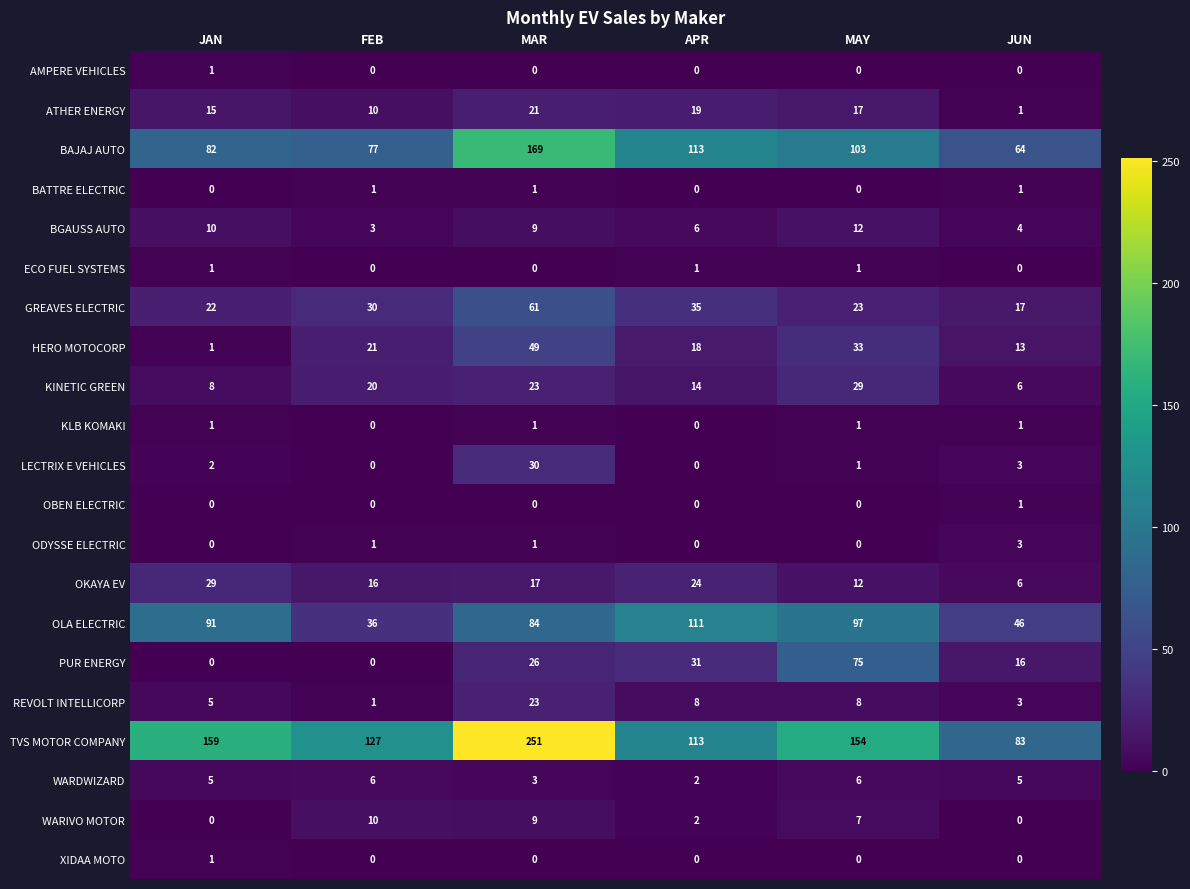

Which series changed the most between JAN and JUN?

TVS MOTOR COMPANY